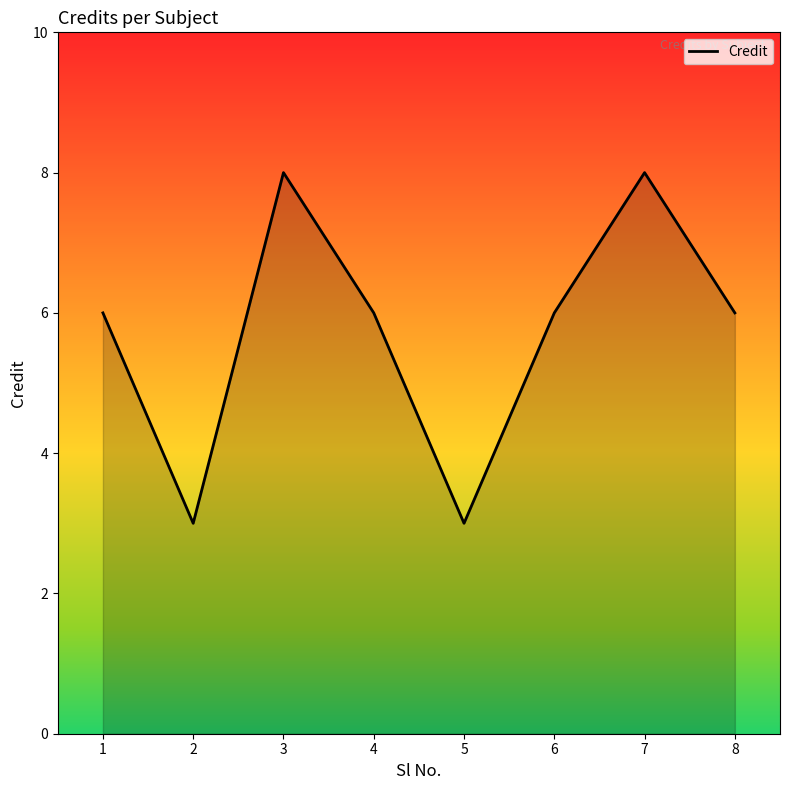

Reading right to left, what are all the values shown in this chart?

6	8	6	3	6	8	3	6